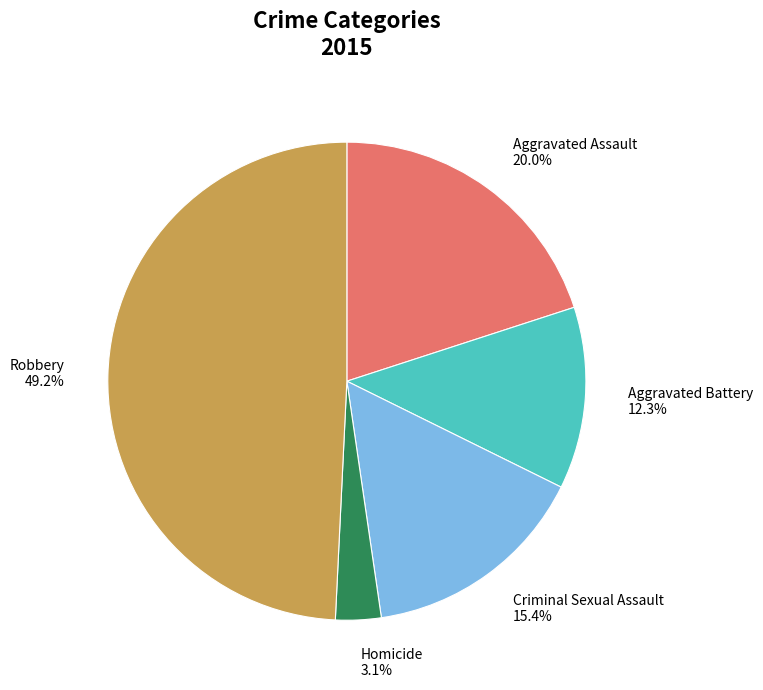

Between Aggravated Battery and Robbery, which is larger?

Robbery